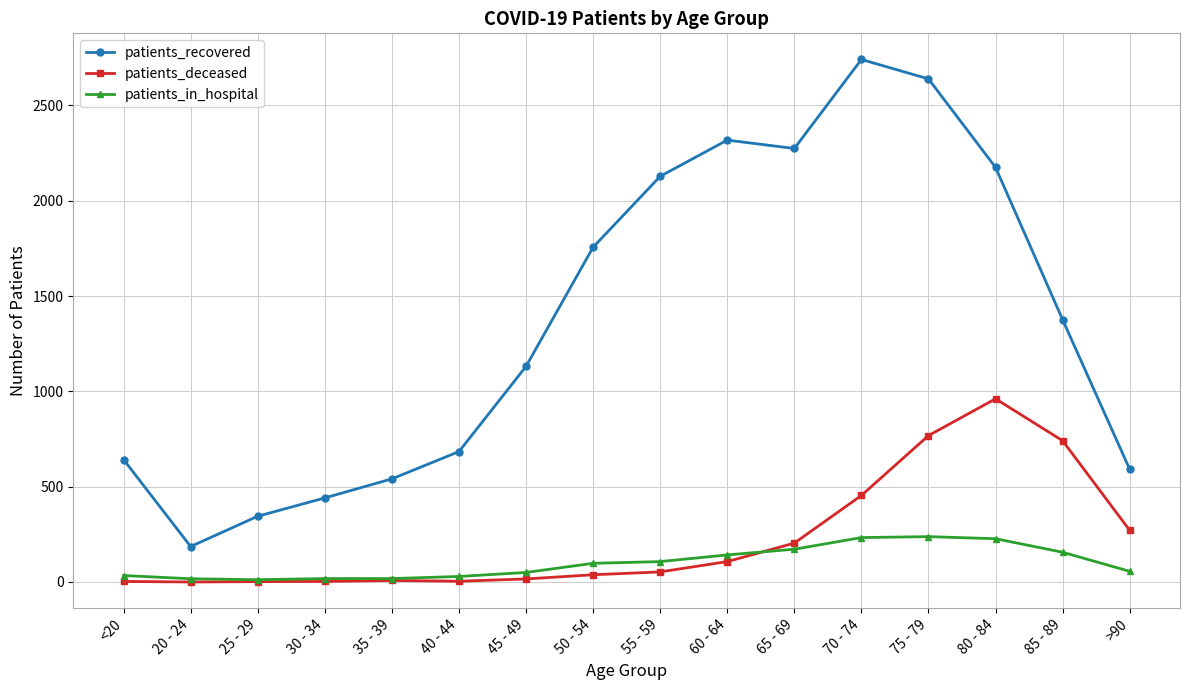

What is the label of the 7th point from the right?

60 - 64